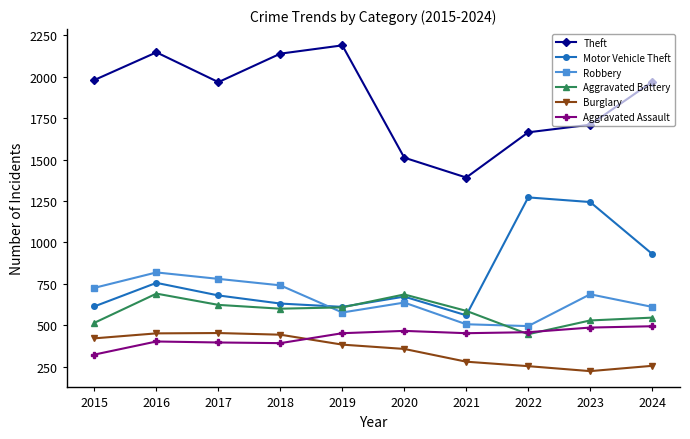

What is the value of the Aggravated Battery point at the 3rd from the left?

623